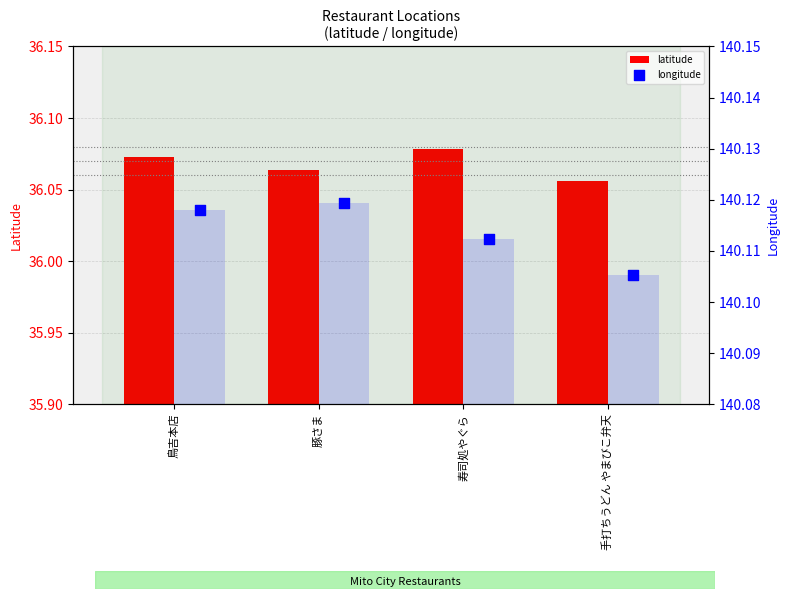

At which category is the sum across all series the highest?

寿司処やぐら